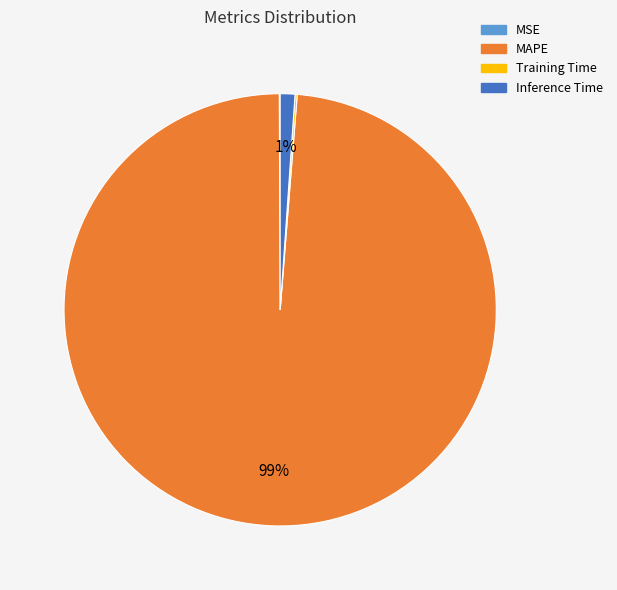

Is the sum of Inference Time and MAPE greater than half?

Yes